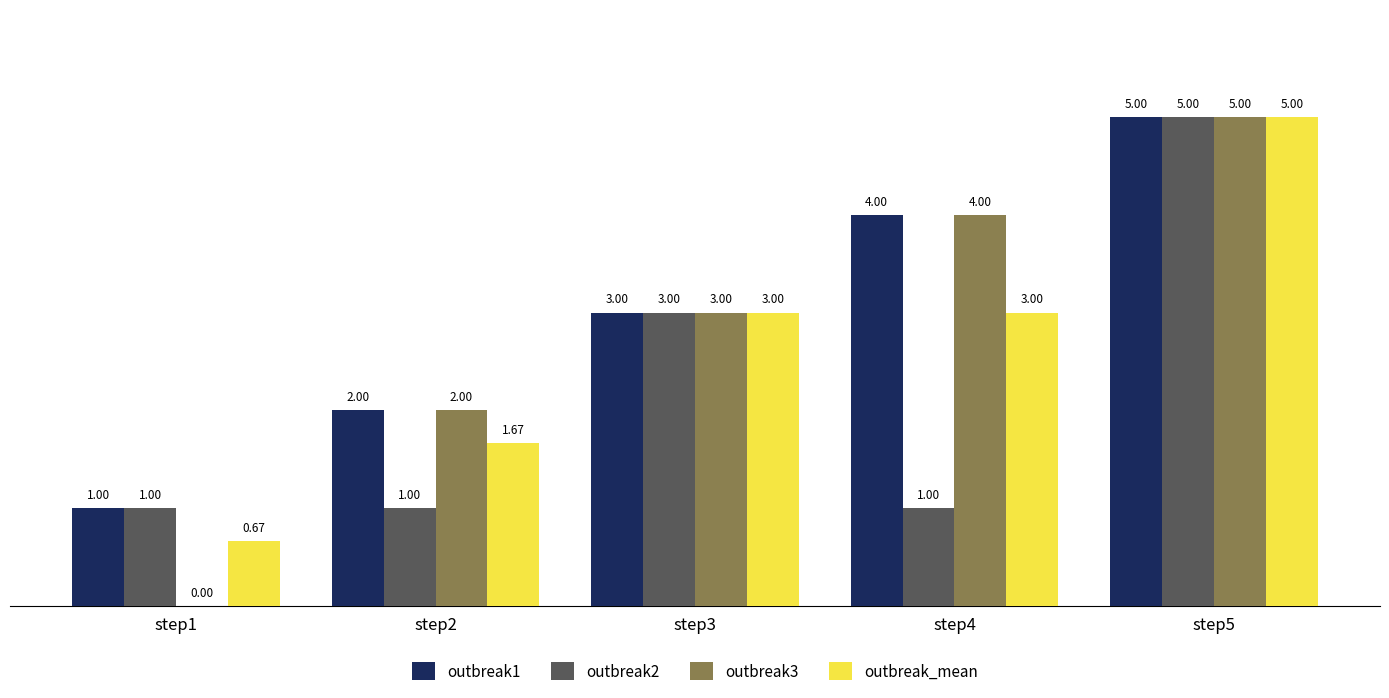

What is the difference between the outbreak1 values at step4 and step5?

1.0